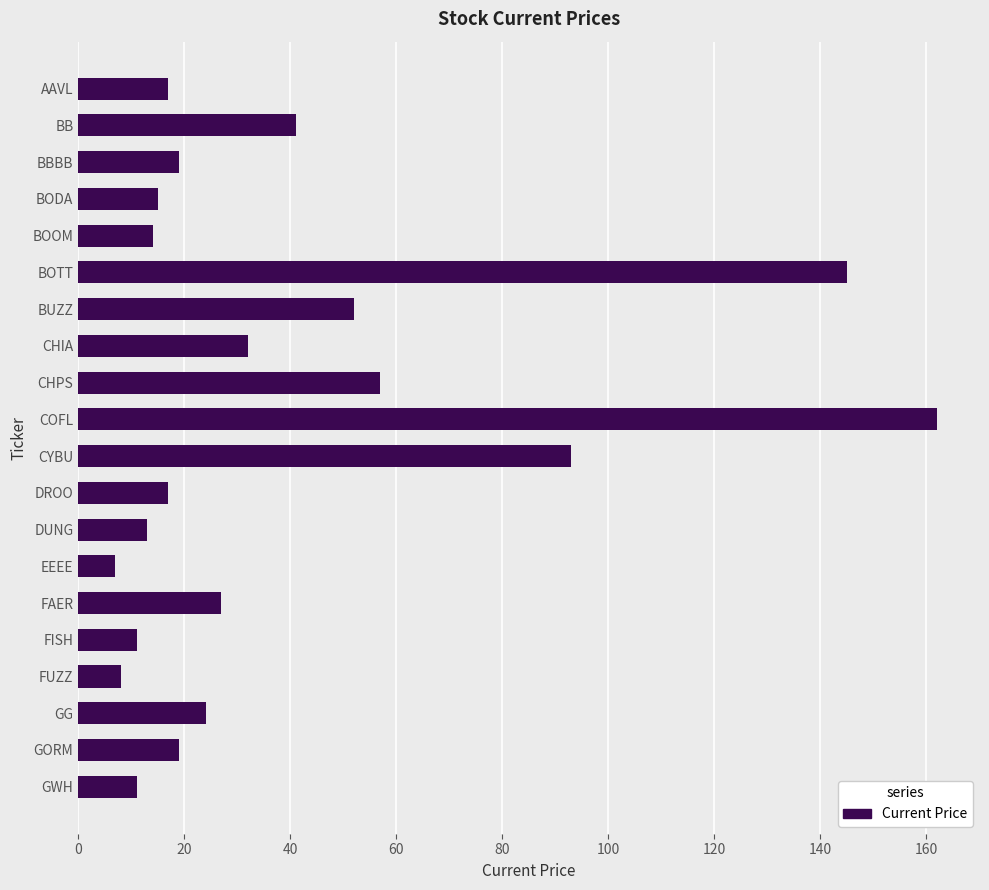

True or false: the data shows 17 at DROO.

True